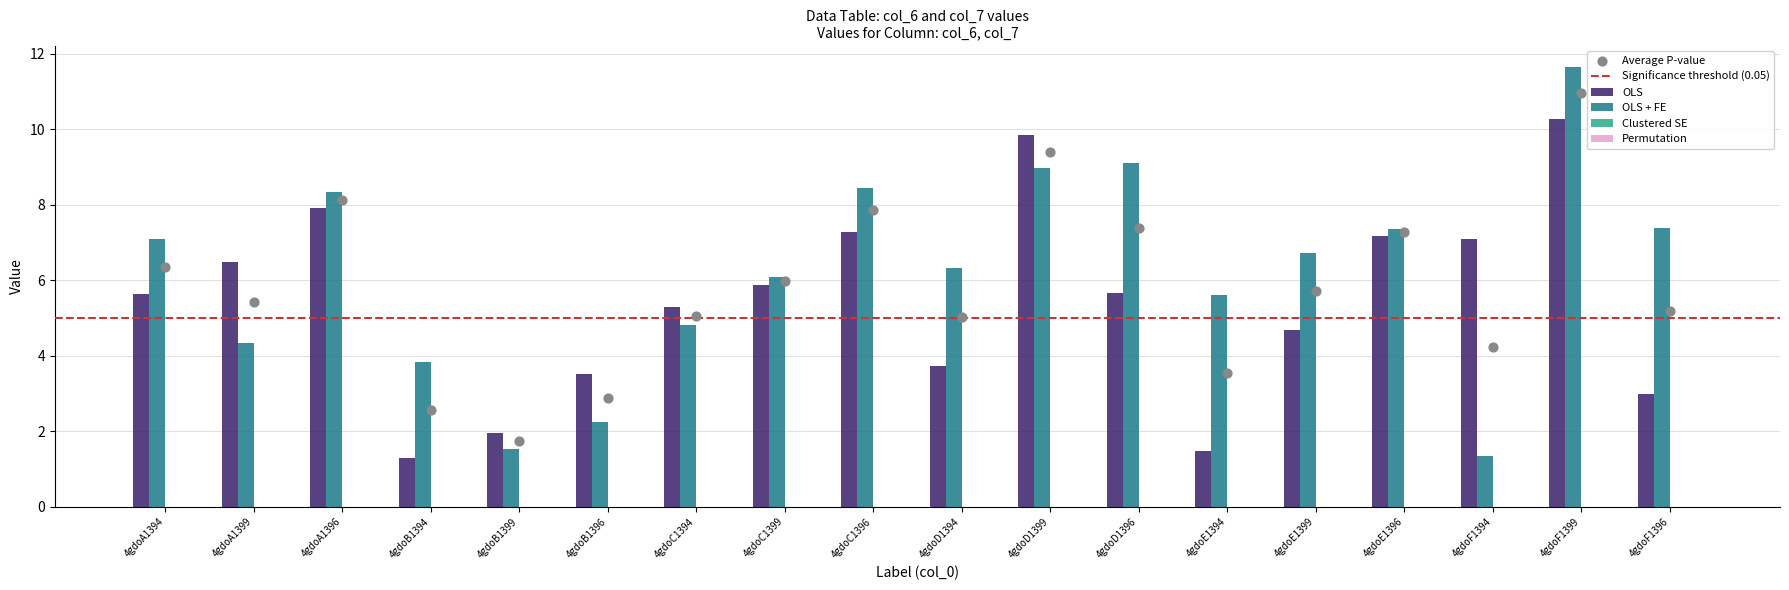

Which series reaches the maximum Y coordinate?

OLS + FE